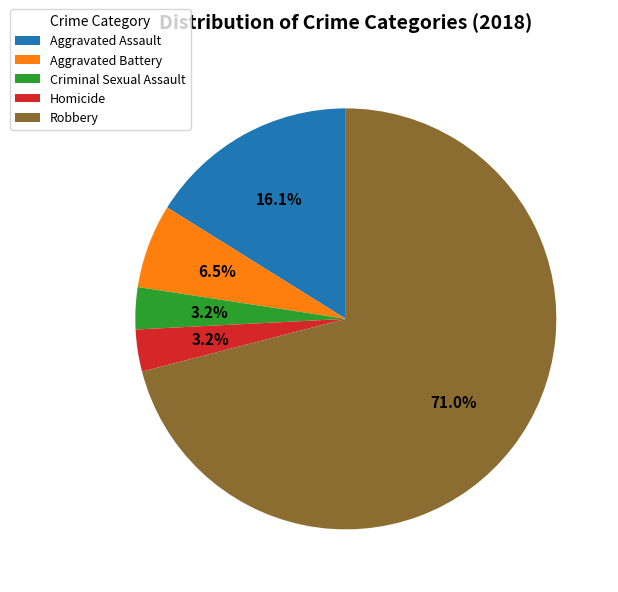

Do Homicide and Aggravated Battery together represent more than half of the pie?

No